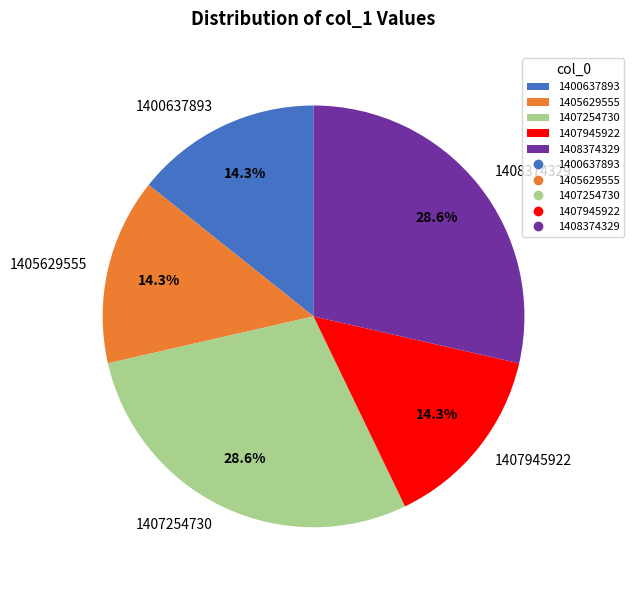

How many slices are in this pie chart?

5